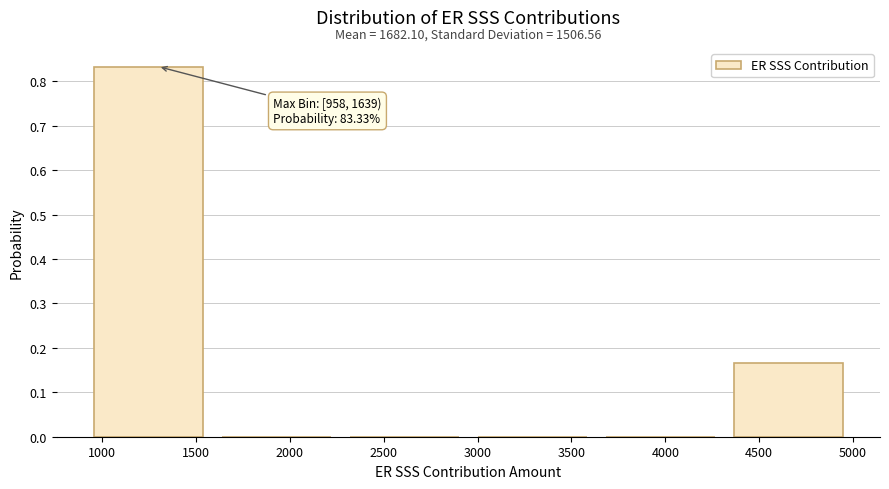

Which range on the x-axis has the tallest bar?

950 to 1650